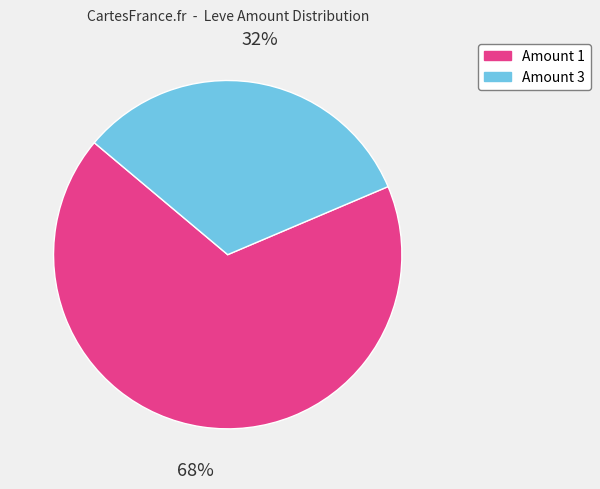

Does any single category account for the majority?

Yes